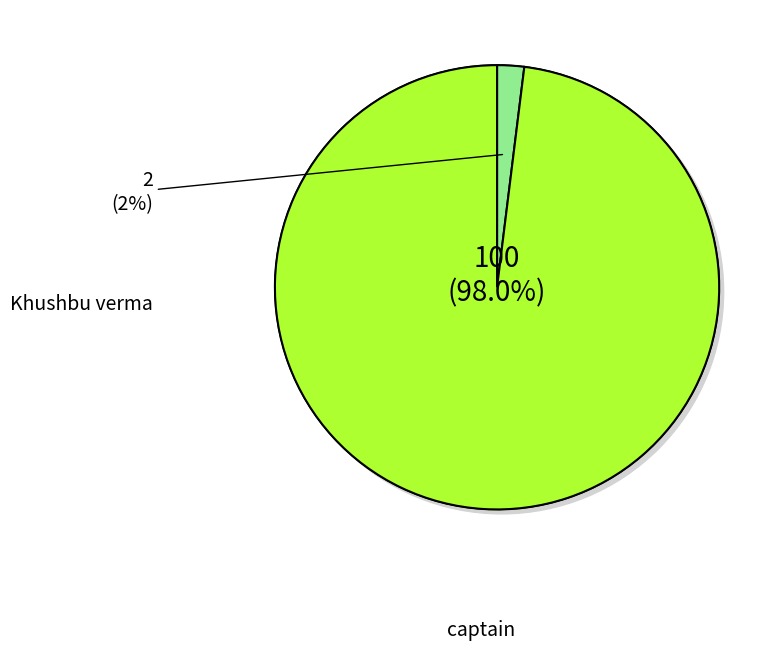

What is the smallest slice in the pie chart?

Khushbu verma